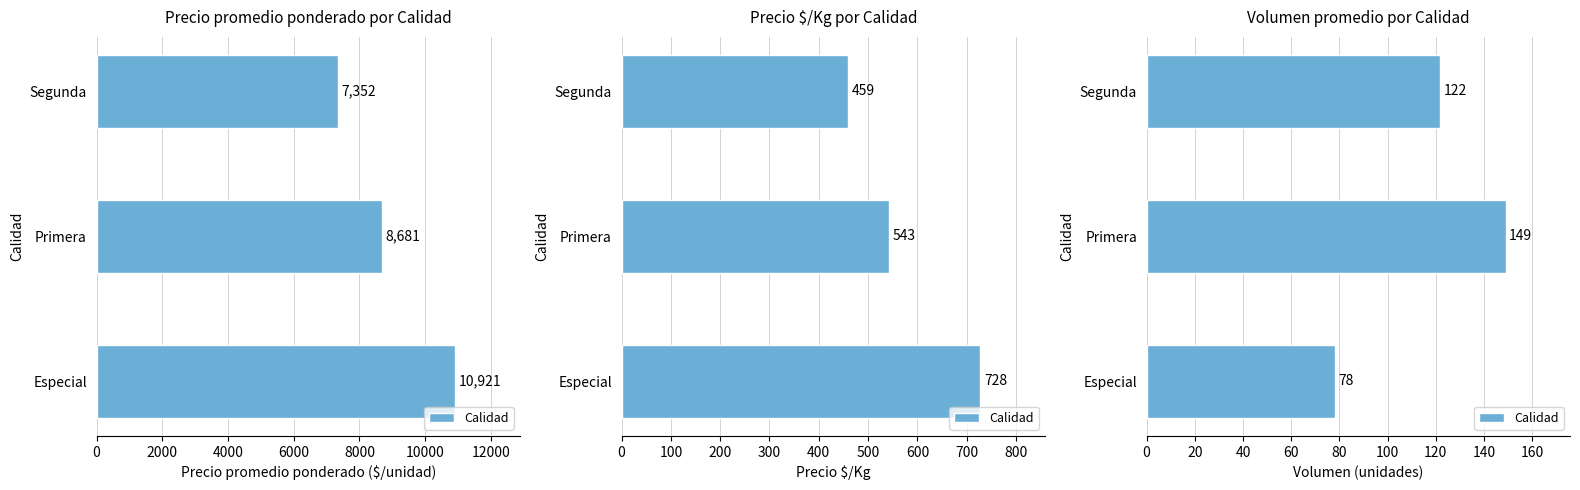

What is the difference between the maximum and minimum values?

71